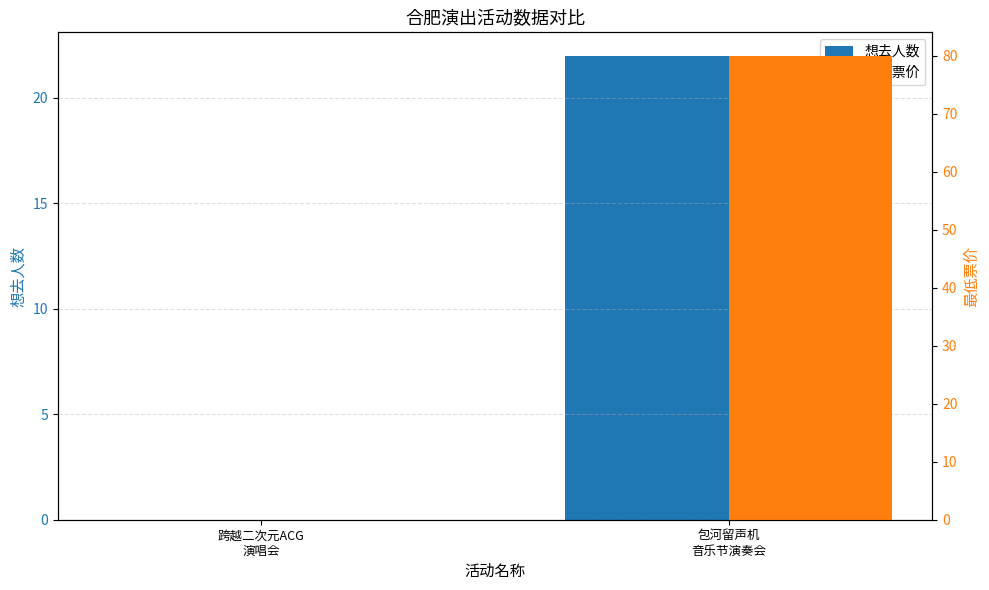

Is it true that 想去人数 equals 22 at 包河留声机
音乐节演奏会?

True